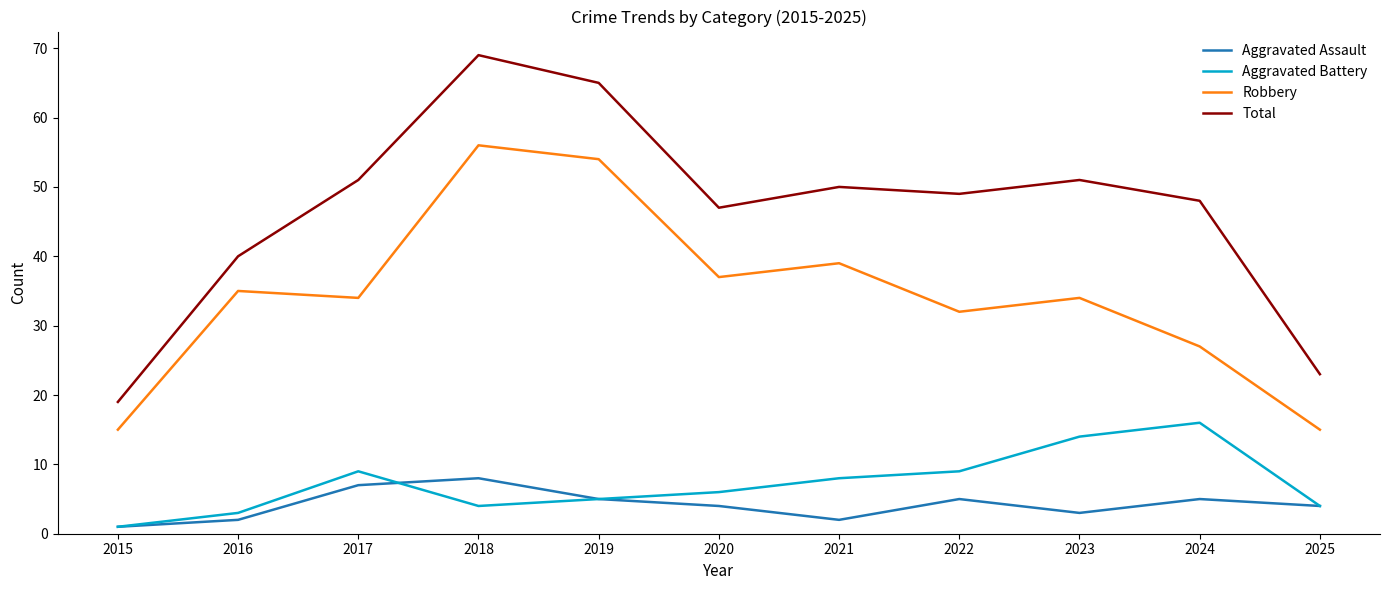

True or false: Total and Aggravated Assault intersect in this chart.

False